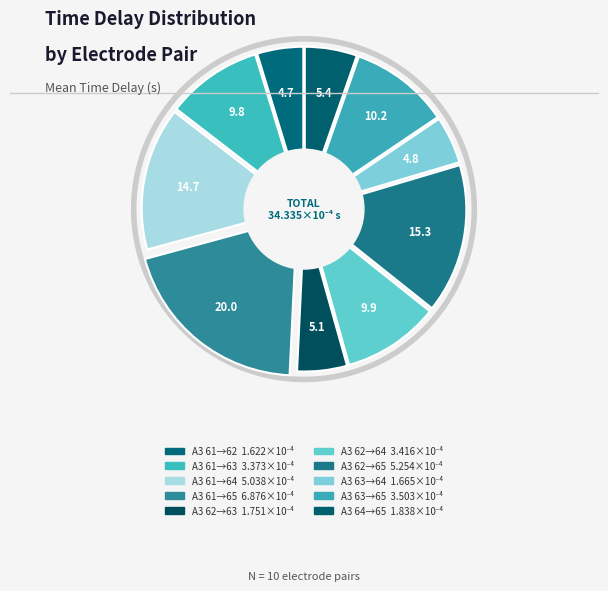

Does A3 61->A3 62 account for over 50% of the chart?

No